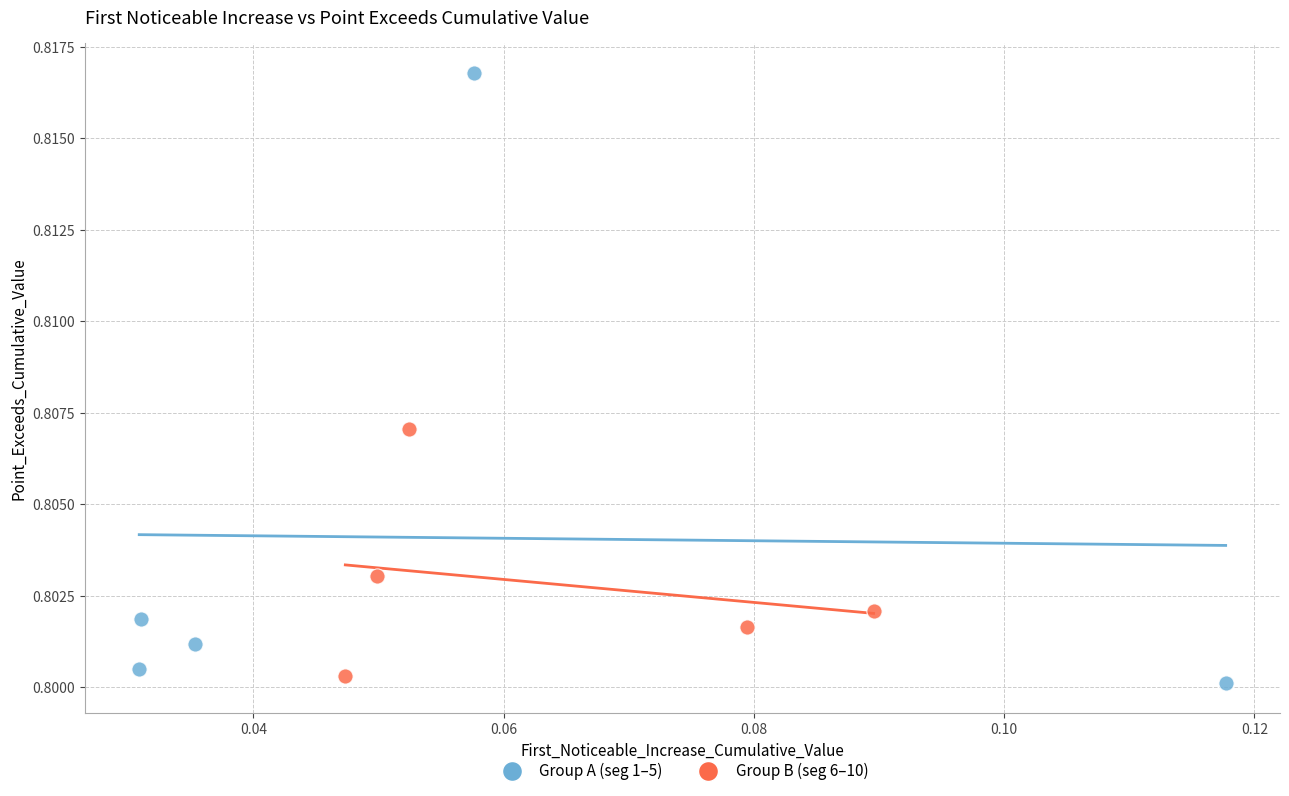

Which series has the widest spread of Y values?

Group A (seg 1–5)